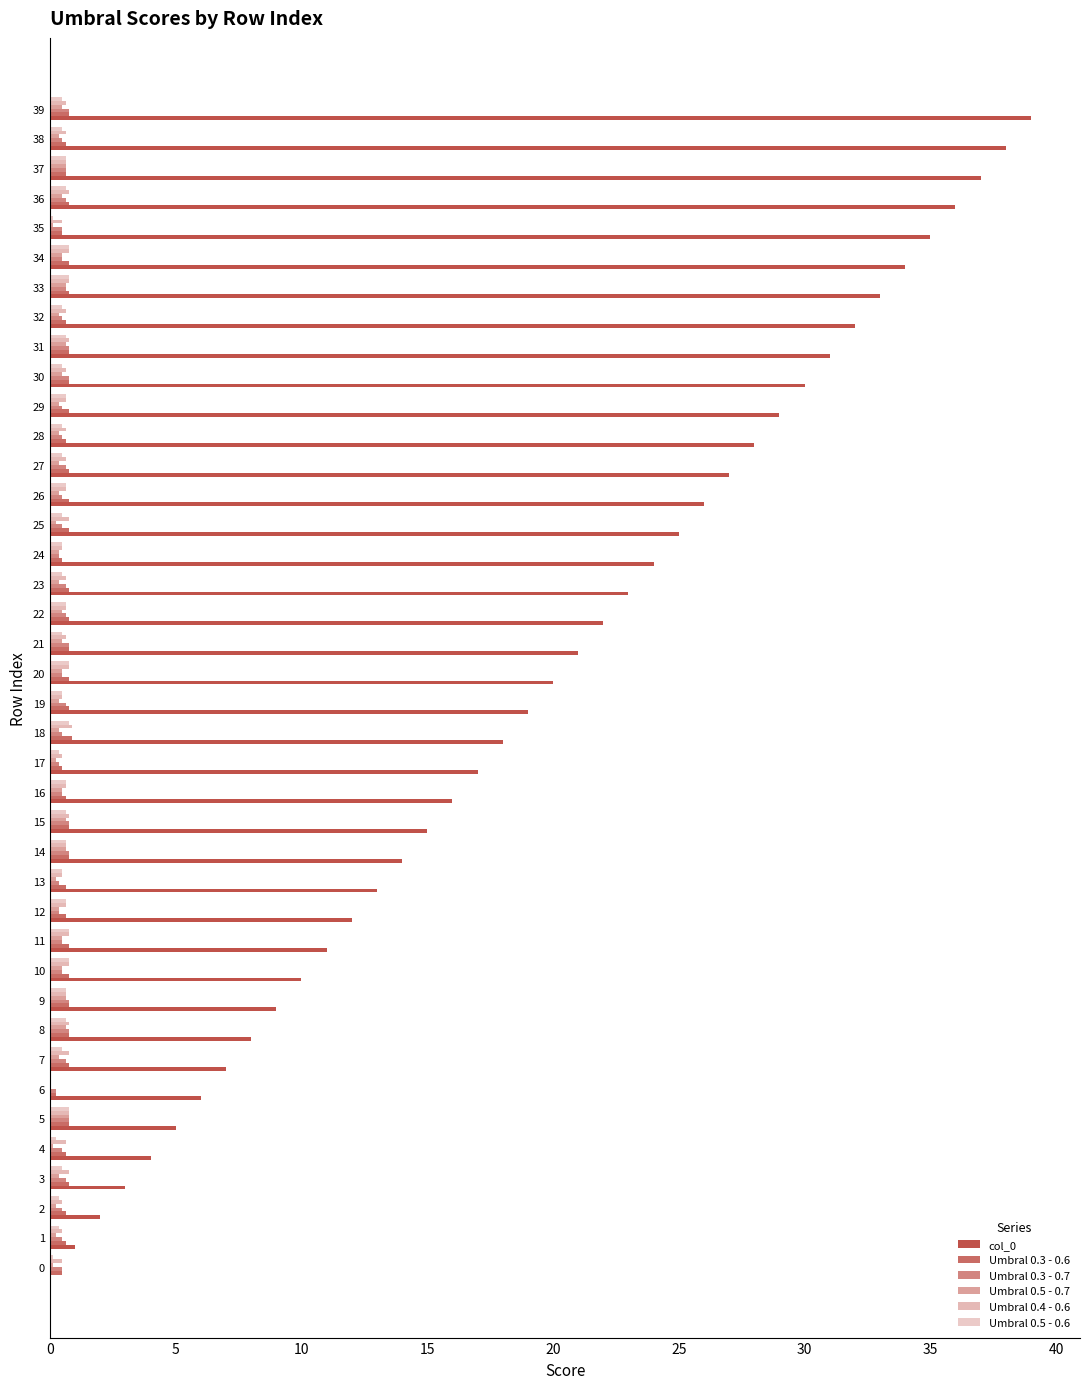

Which series has the widest spread of values?

col_0